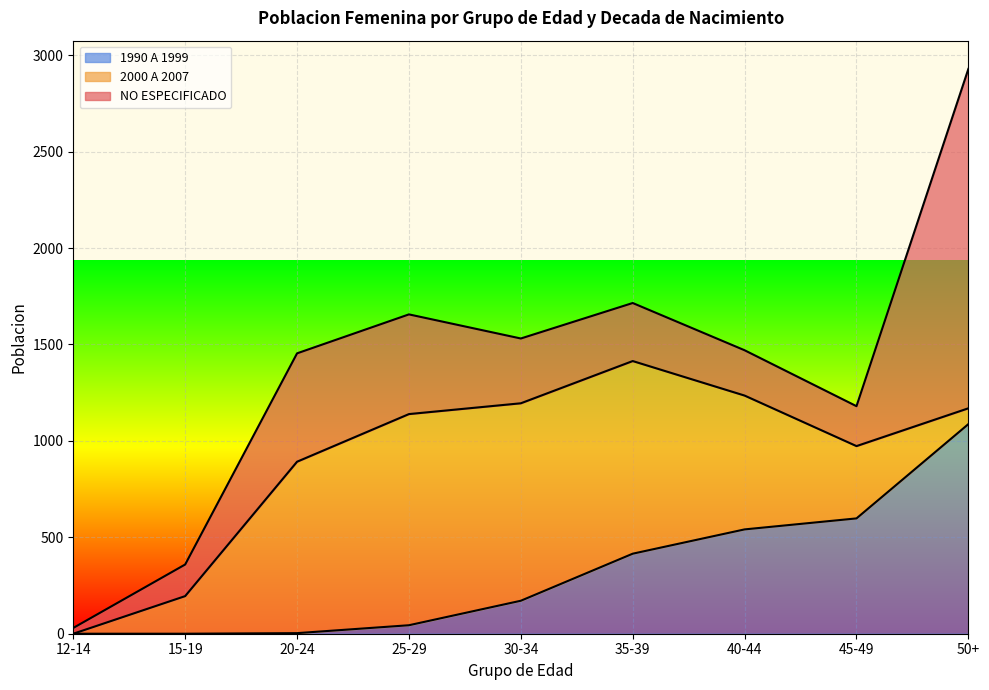

At which category is the sum across all series the highest?

50+